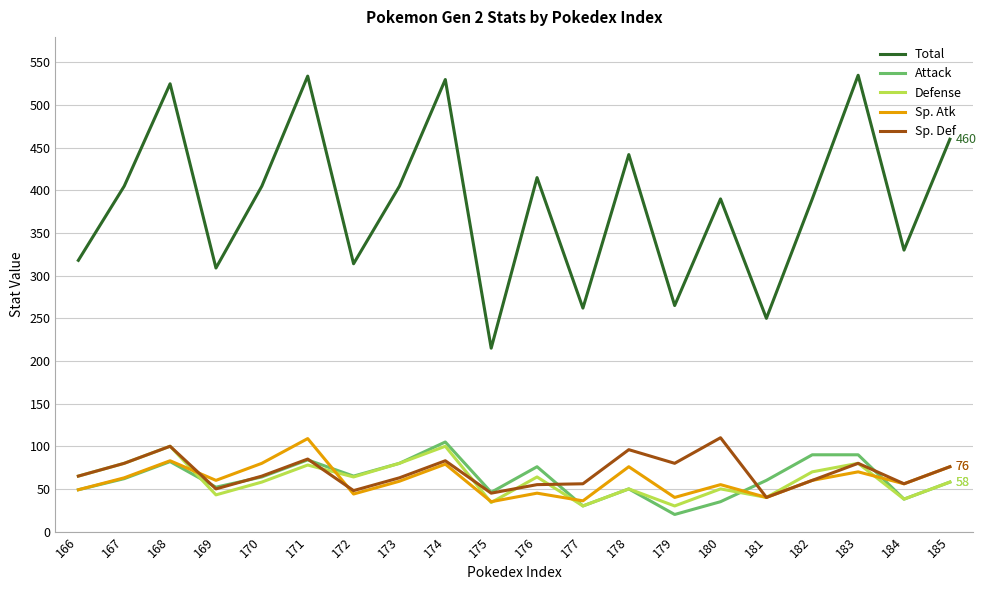

What is the value of the Sp. Atk point at the 3rd from the left?

83